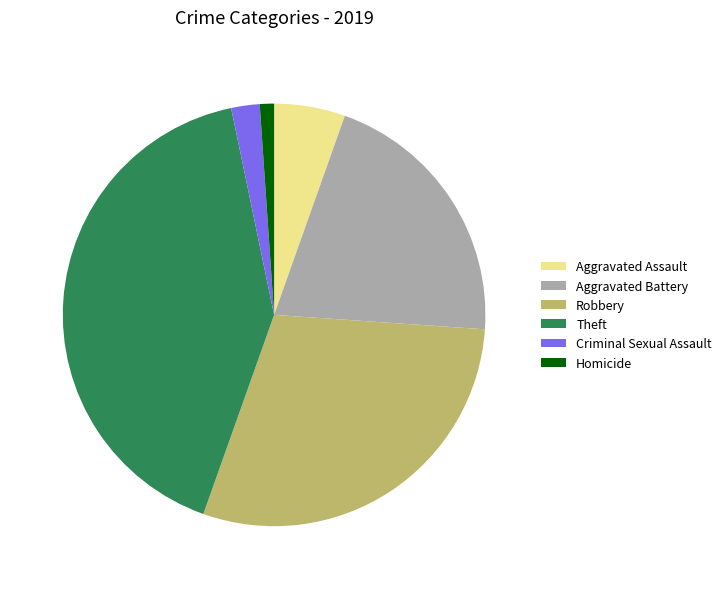

Which slice is the smallest?

Homicide